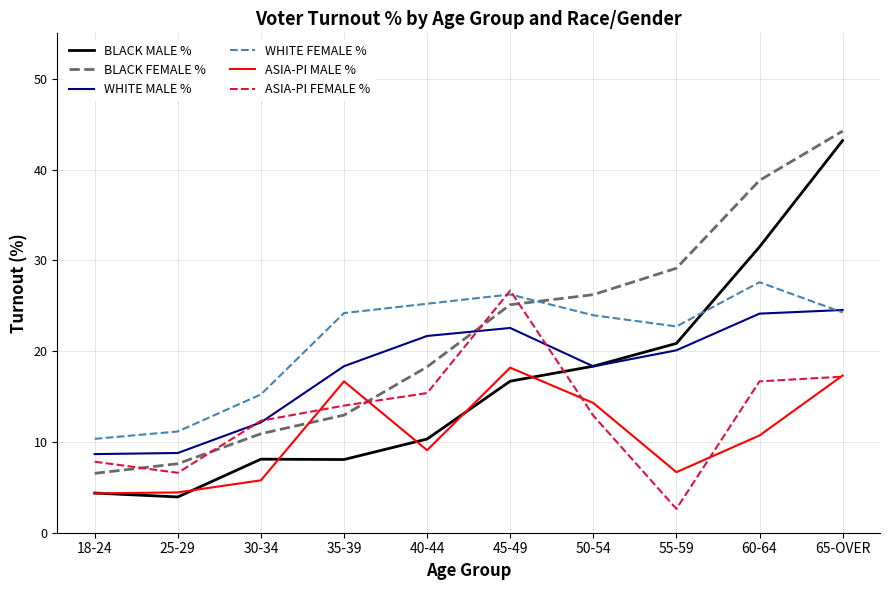

What position from the left is 65-OVER?

10